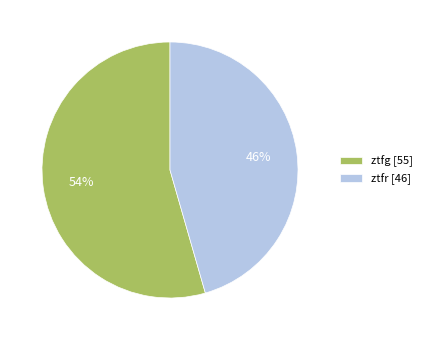

To the nearest percent, what percentage of the pie is ztfg?

54%